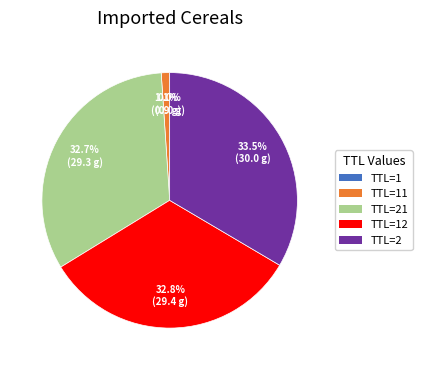

Does any single category account for the majority?

No